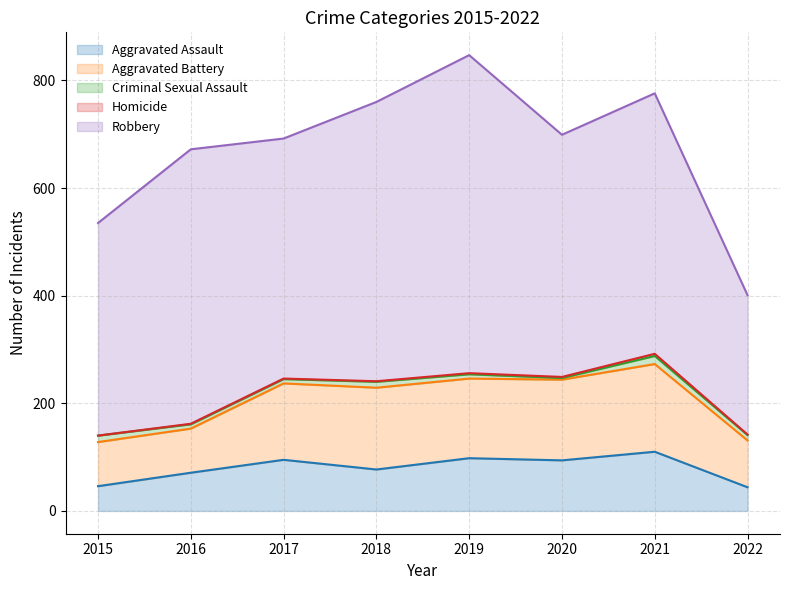

What is the difference between the Criminal Sexual Assault values at 2019 and 2015?

4